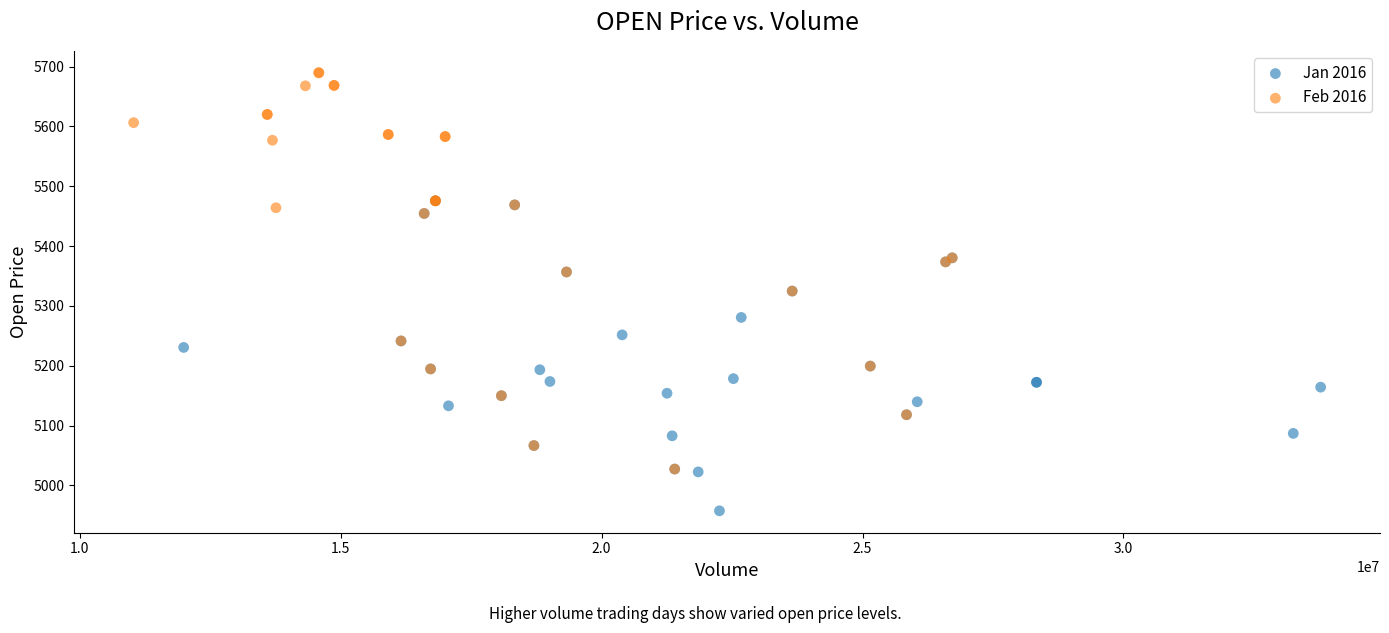

Which series has the widest spread of Y values?

Feb 2016